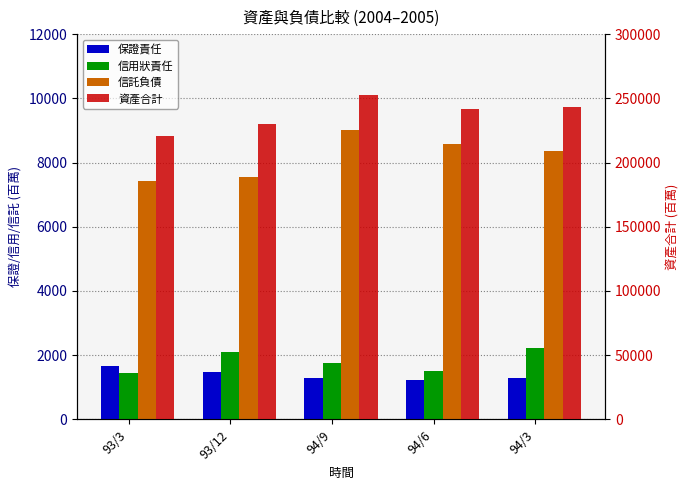

What position from the right is 94/3?

1